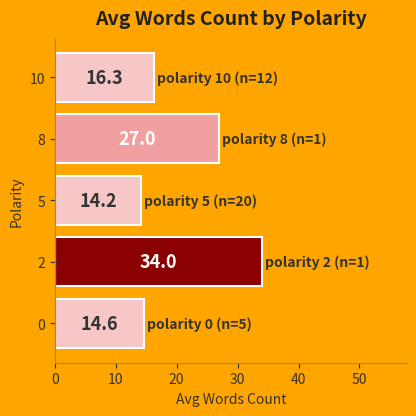

The chart shows a value of 50.8 at 10. True or false?

False